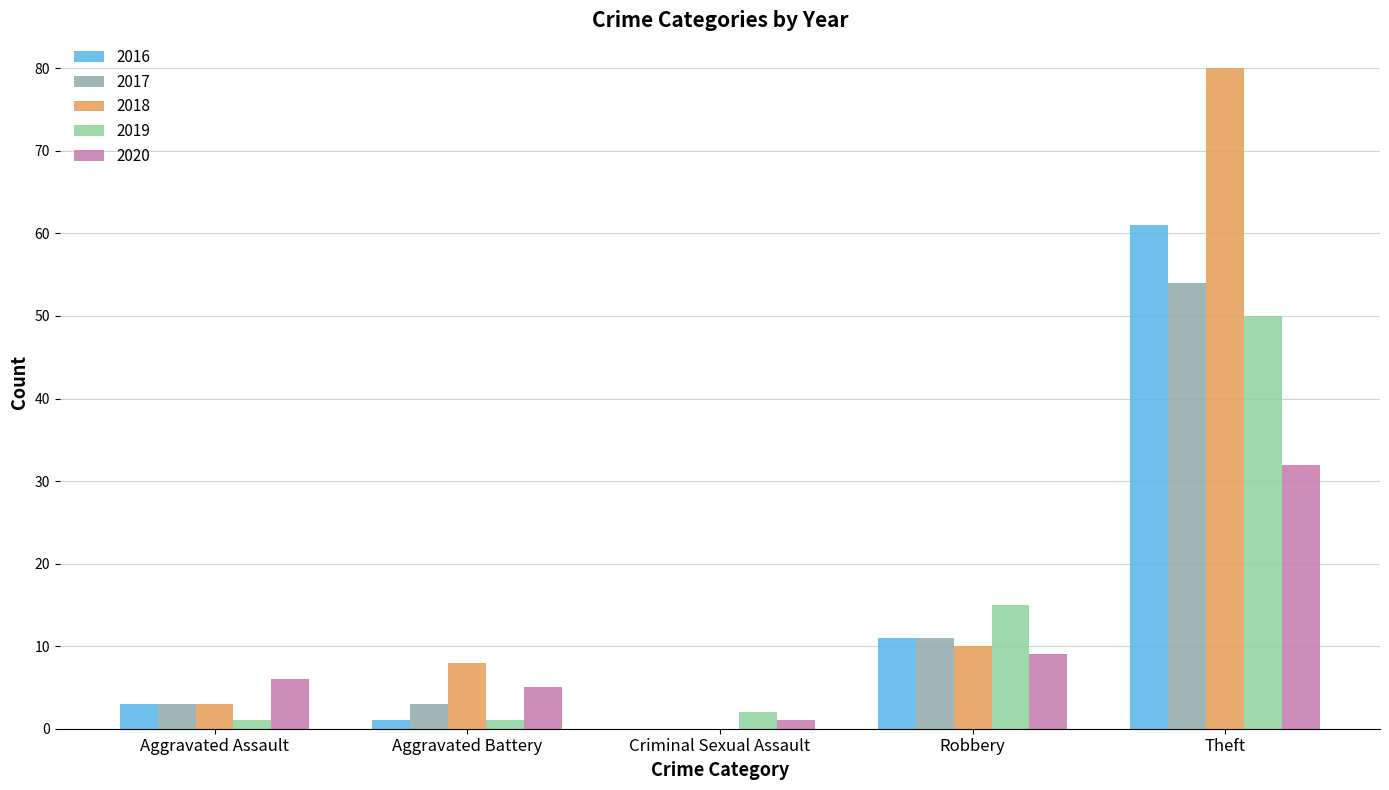

Between Aggravated Assault and Robbery, which series saw the biggest shift?

2019